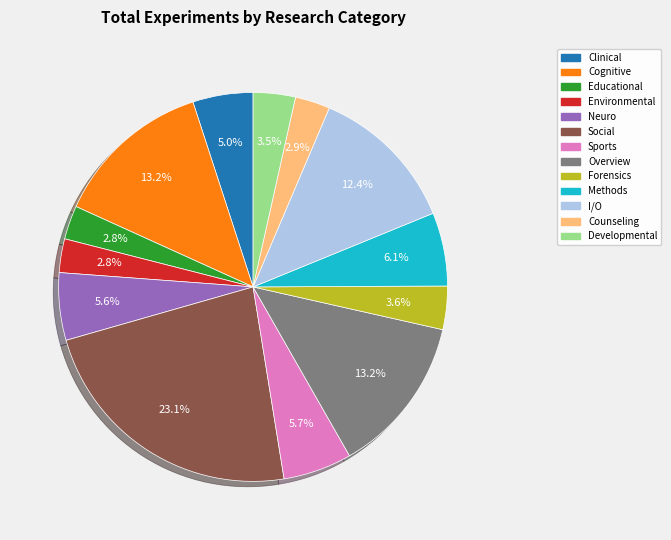

How much of the chart is everything except Forensics?

96.4%